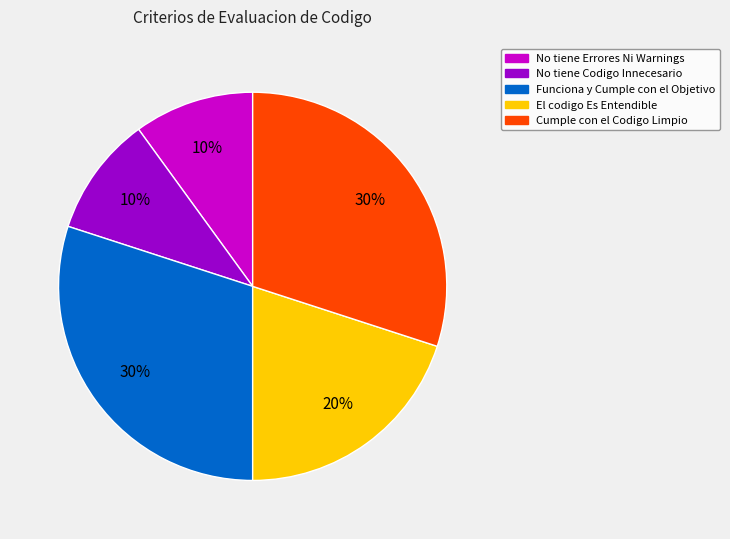

Do No tiene Codigo Innecesario and Funciona y Cumple con el Objetivo together represent more than half of the pie?

No